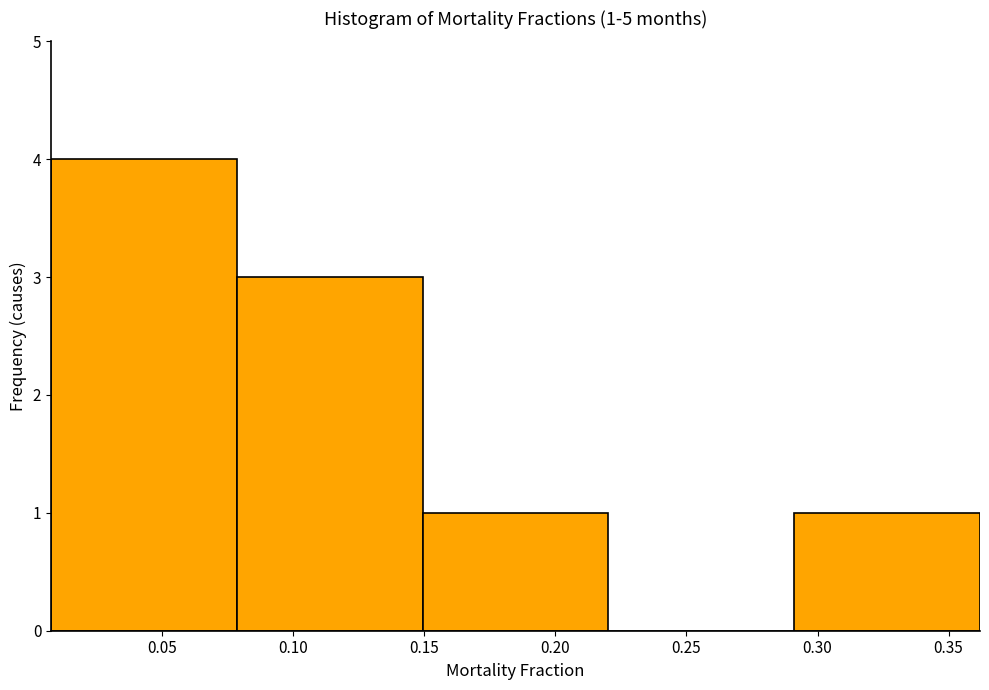

Which range on the x-axis has the tallest bar?

0.01 to 0.08